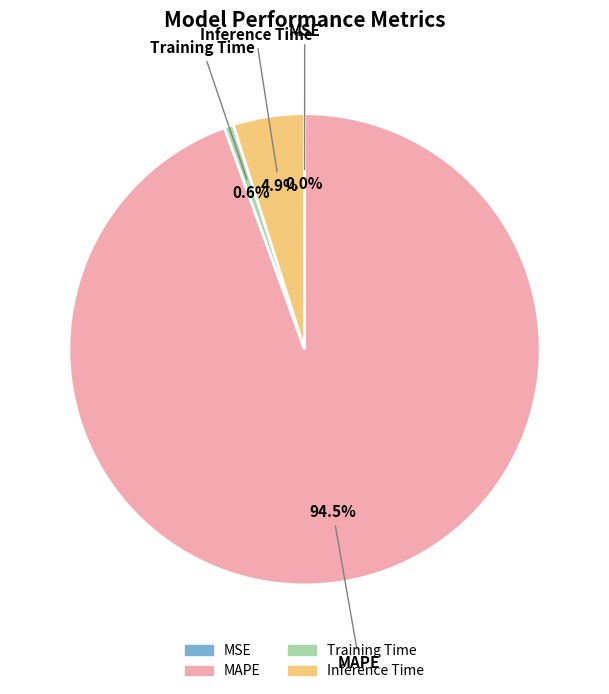

Which slice is the largest?

MAPE